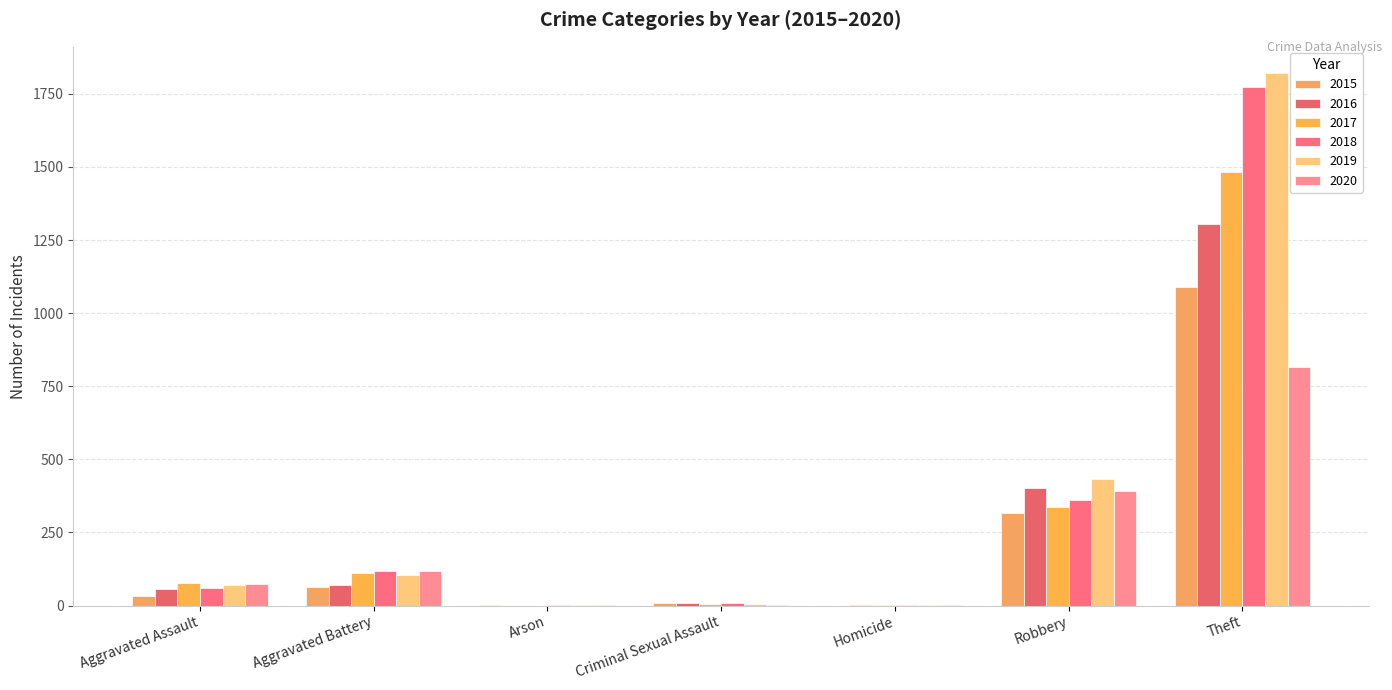

Between Homicide and Theft, which series saw the biggest shift?

2019